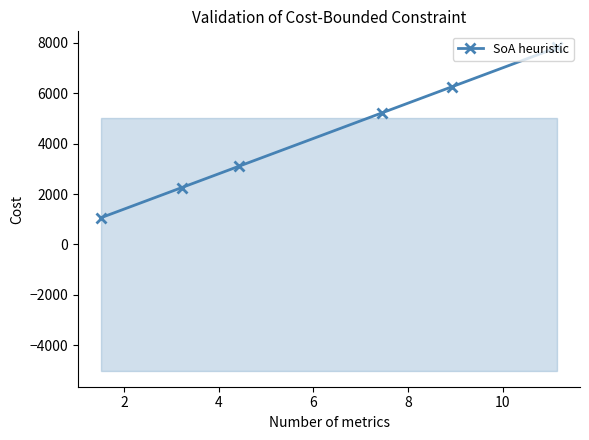

What is the sum of all values?

25691.4